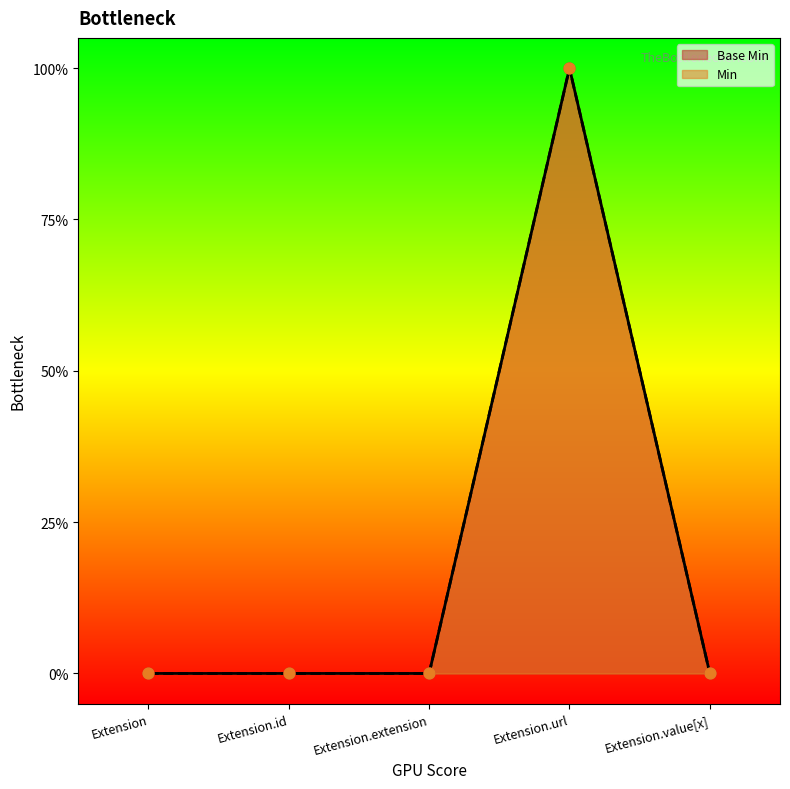

At which category is the sum across all series the highest?

Extension.url